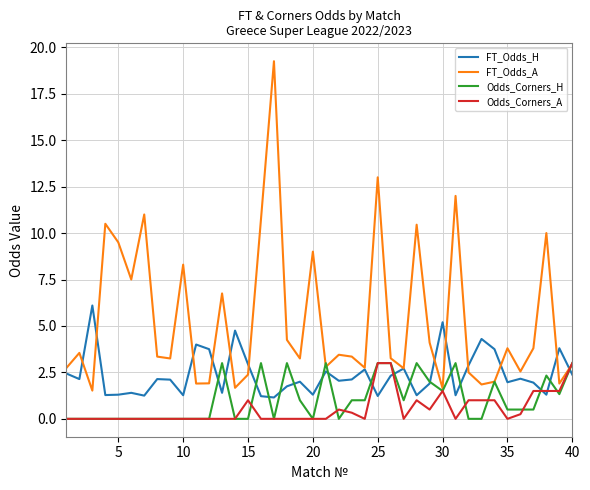

Count the number of categories in the chart.

40